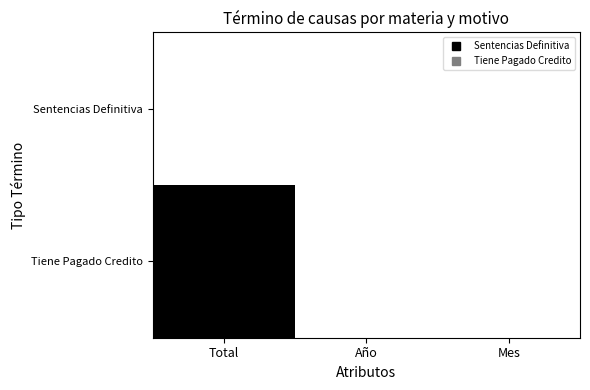

Which has a higher value, Mes or Total?

Mes